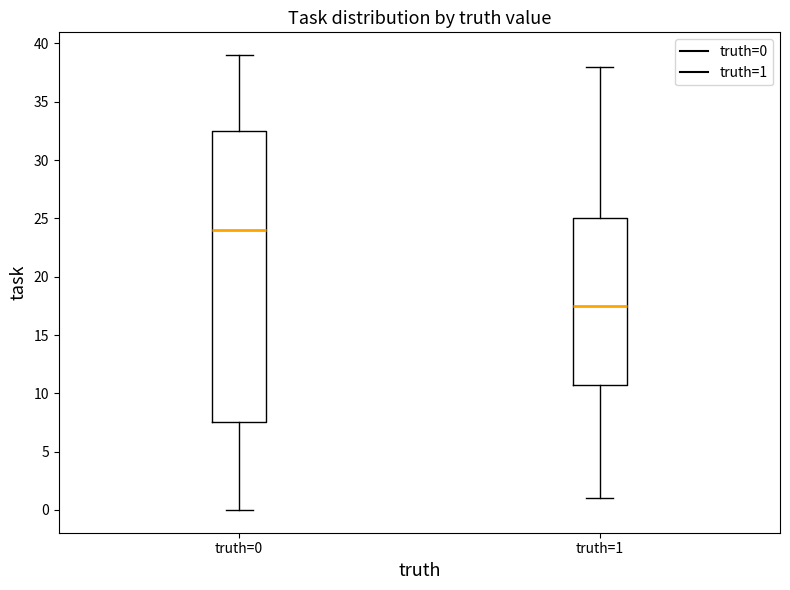

Which box is the tallest, from its lower edge to its upper edge?

truth=0